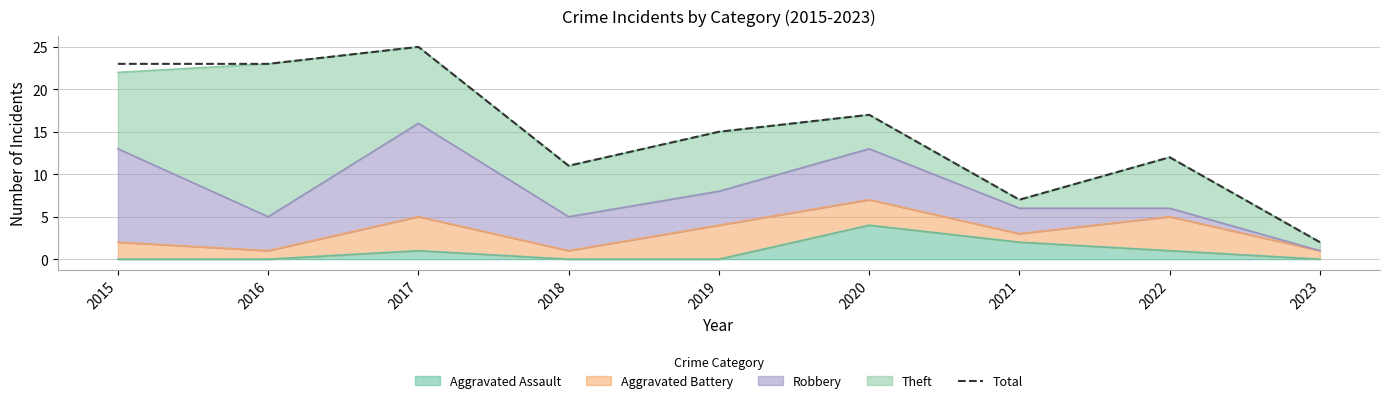

How many data points are less than 15?

4